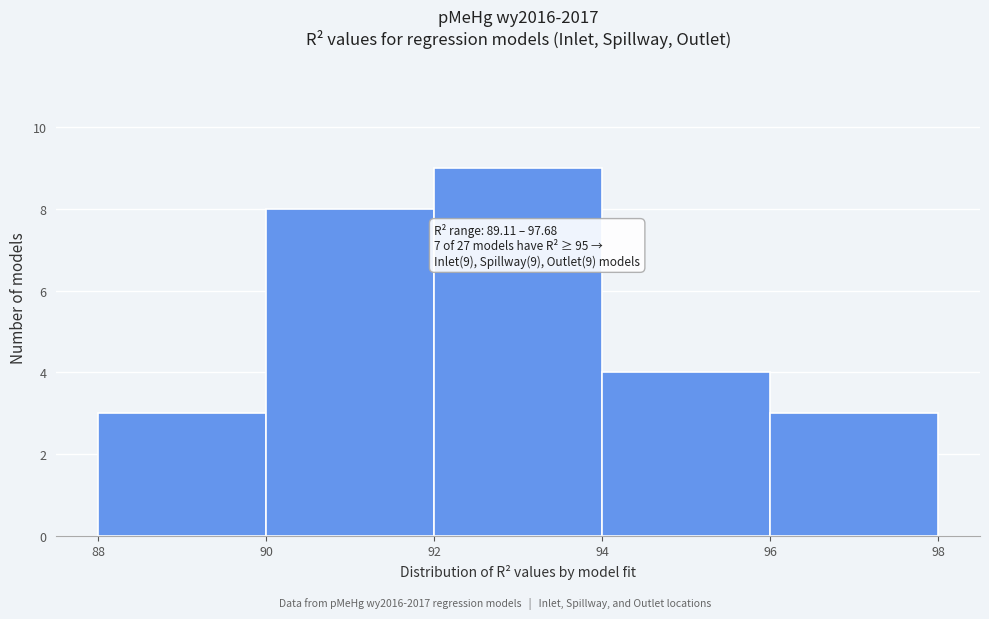

Over which range of the x-axis is the bar tallest?

92 to 94